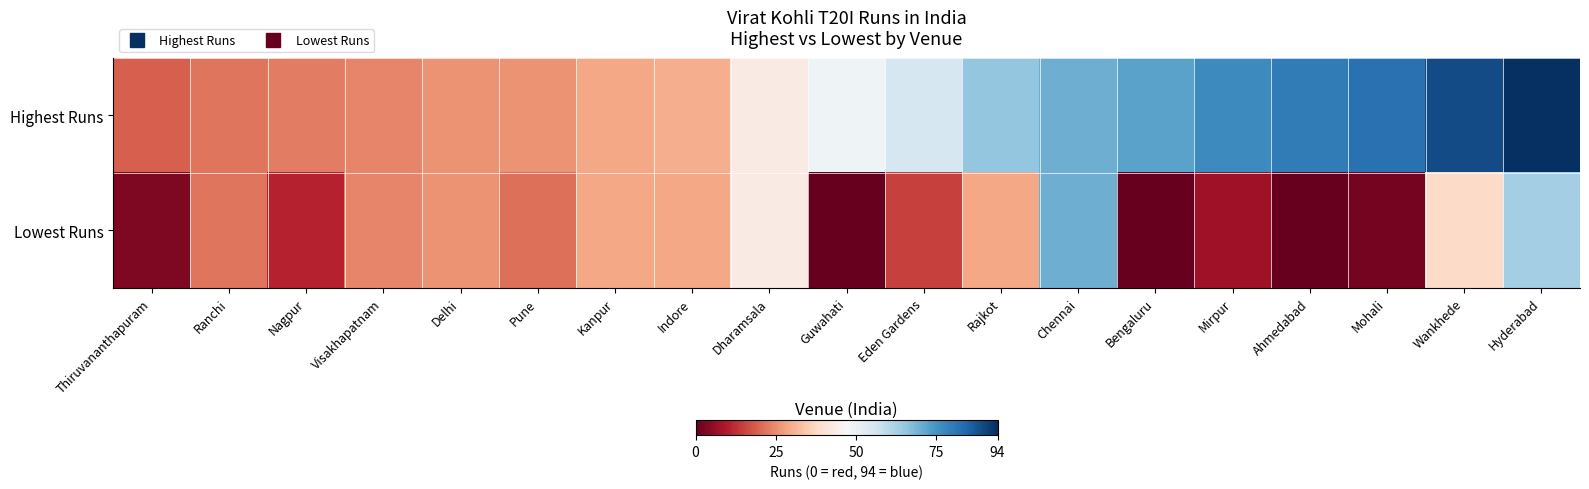

Reading left to right, transcribe all the data shown in this chart.

Highest Runs: Thiruvananthapuram=19	Ranchi=22	Nagpur=23	Visakhapatnam=24	Delhi=26	Pune=26	Kanpur=29	Indore=30	Dharamsala=43	Guwahati=49	Eden Gardens=55	Rajkot=65	Chennai=70	Bengaluru=72	Mirpur=77	Ahmedabad=80	Mohali=82	Wankhede=89	Hyderabad=94
Lowest Runs: Thiruvananthapuram=3	Ranchi=22	Nagpur=11	Visakhapatnam=24	Delhi=26	Pune=21	Kanpur=29	Indore=29	Dharamsala=43	Guwahati=0	Eden Gardens=15	Rajkot=29	Chennai=70	Bengaluru=0	Mirpur=7	Ahmedabad=0	Mohali=2	Wankhede=38	Hyderabad=63